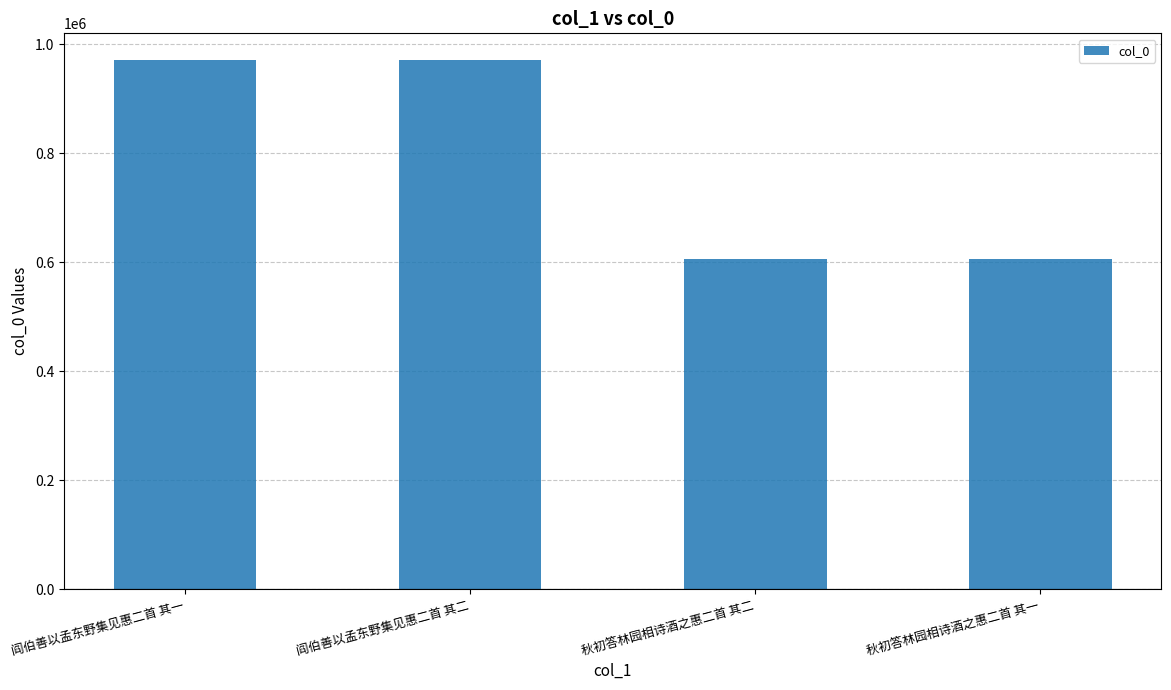

What is the label of the 4th bar from the right?

阎伯善以孟东野集见惠二首 其一